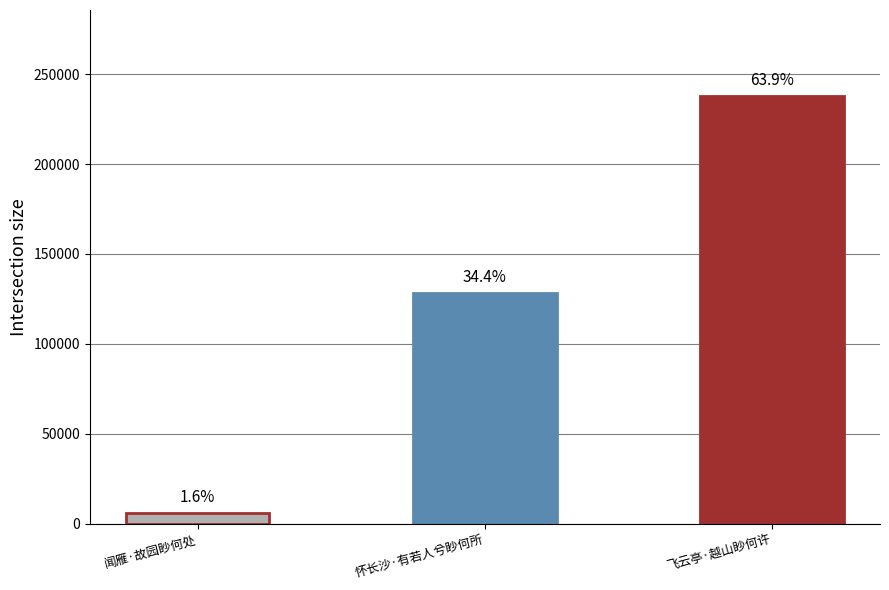

What is the change in value from 闻雁·故园眇何处 to 飞云亭·越山眇何许?

+232002